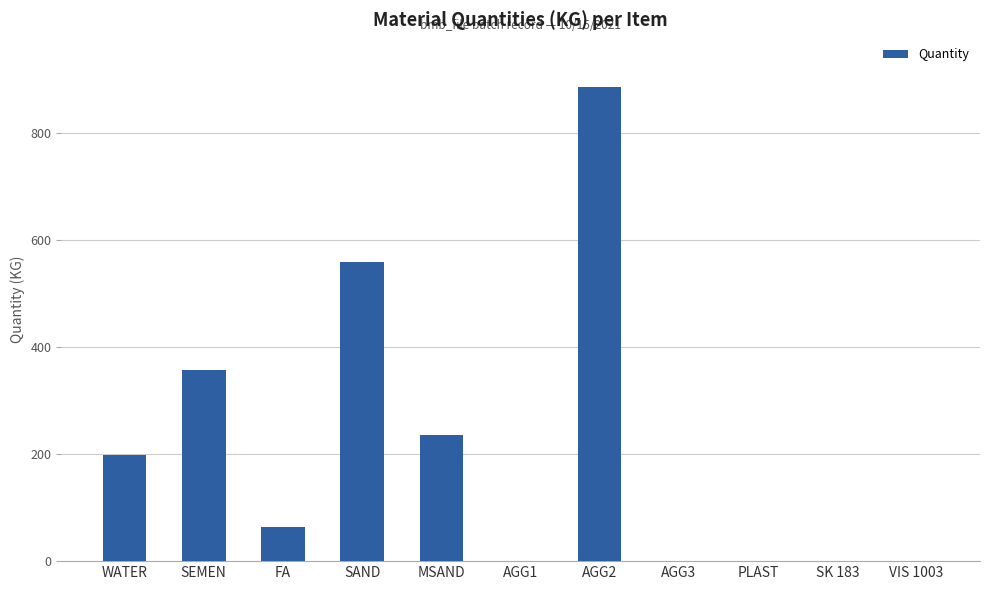

Which category has the highest value across all series?

AGG2